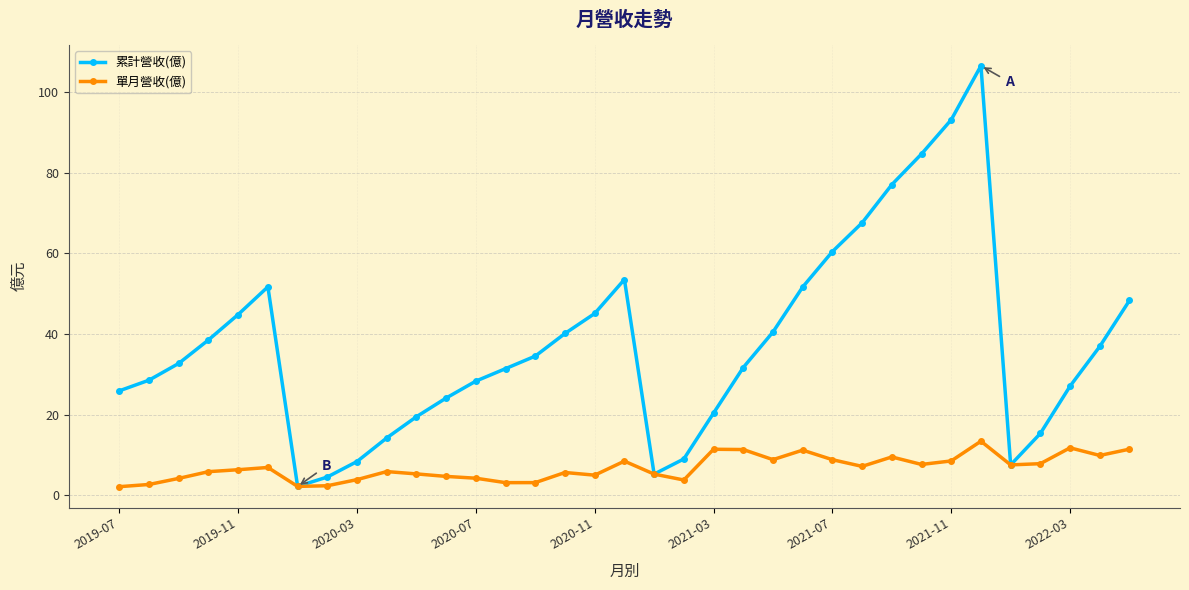

True or false: 單月營收(億) has more than 2 points higher than both neighbors.

True